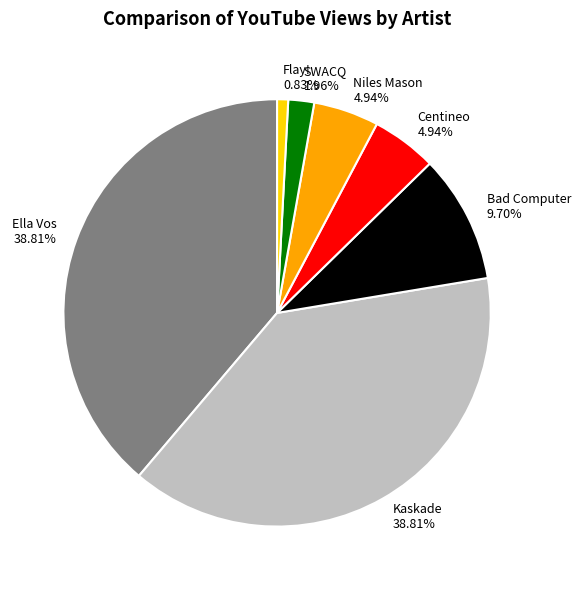

How many slices are in this pie chart?

7